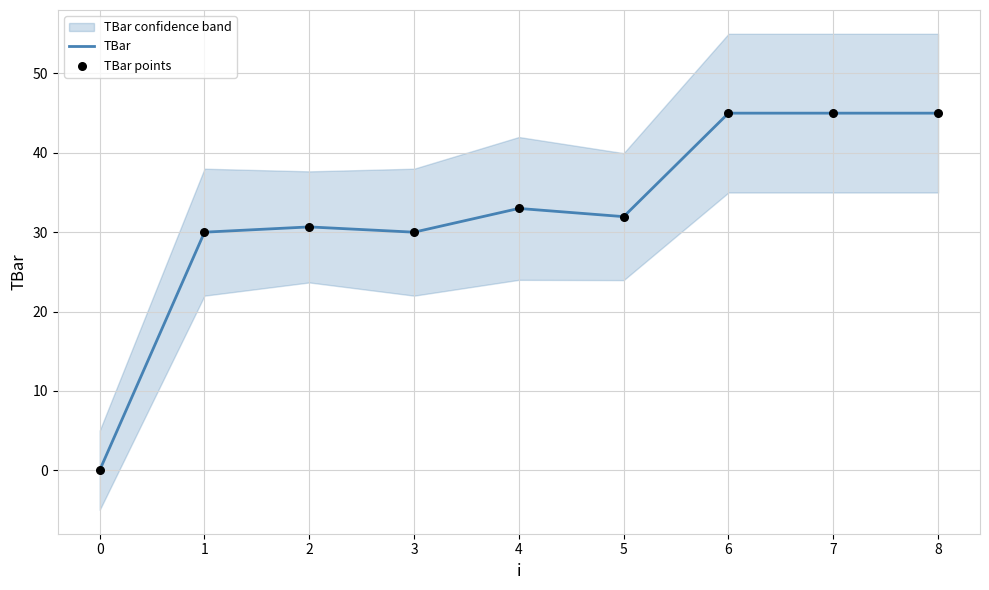

True or false: TBar has a value of 33.0 at 4.

True